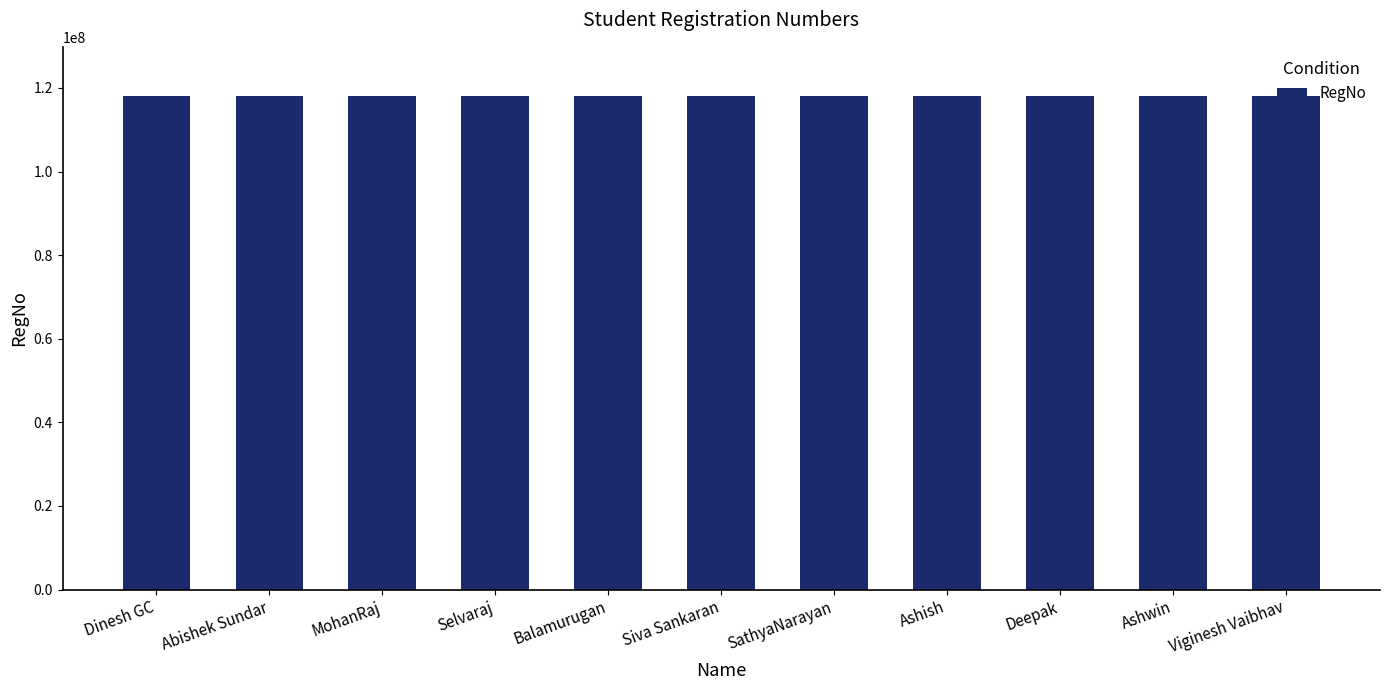

How many bars are there in total?

11